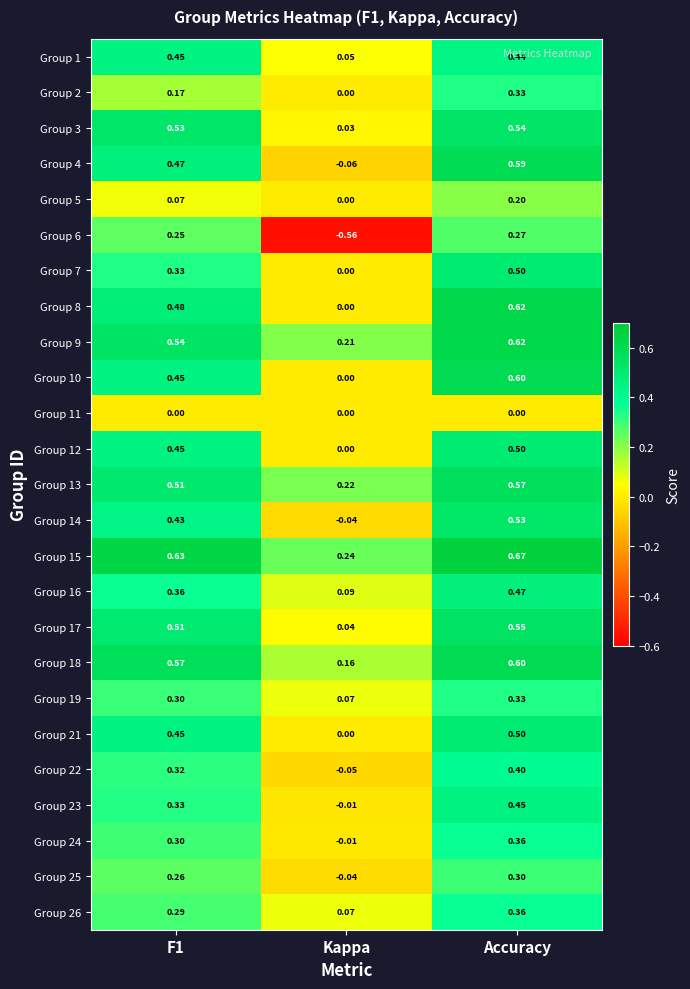

At which category is the sum across all series the highest?

Accuracy